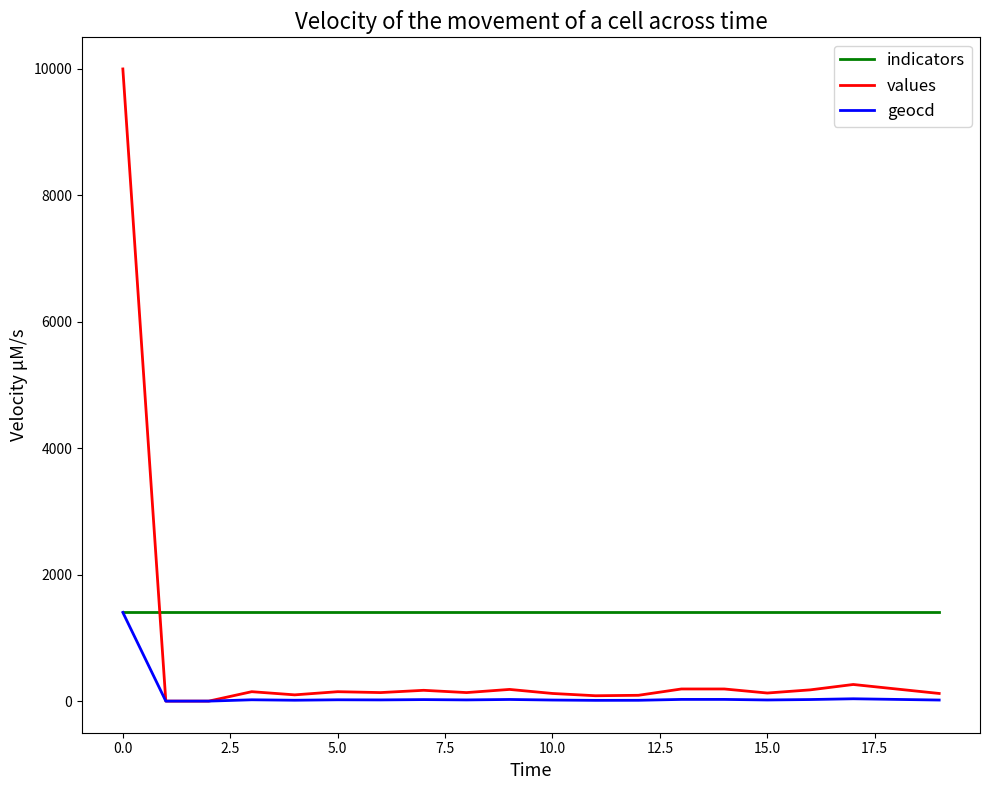

Which series has the largest total across all categories?

indicators